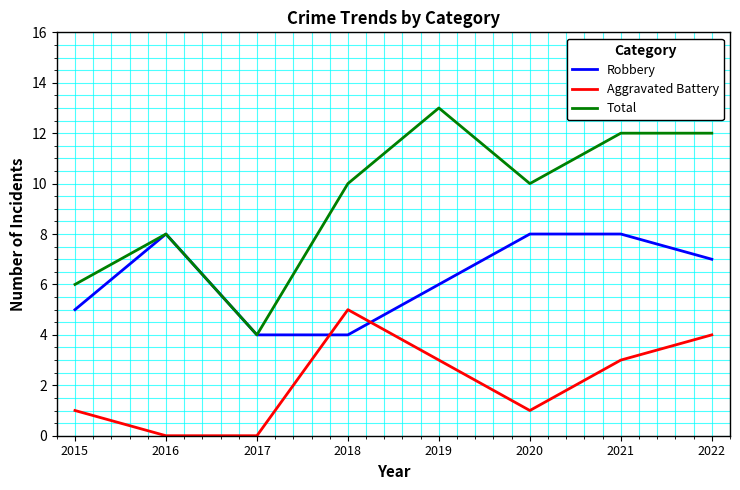

What is the difference between the highest and lowest values at 2017?

4